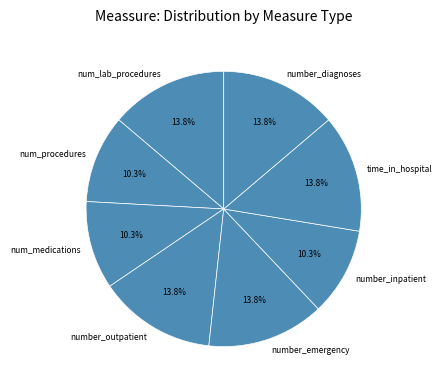

Is there a majority slice in this chart?

No